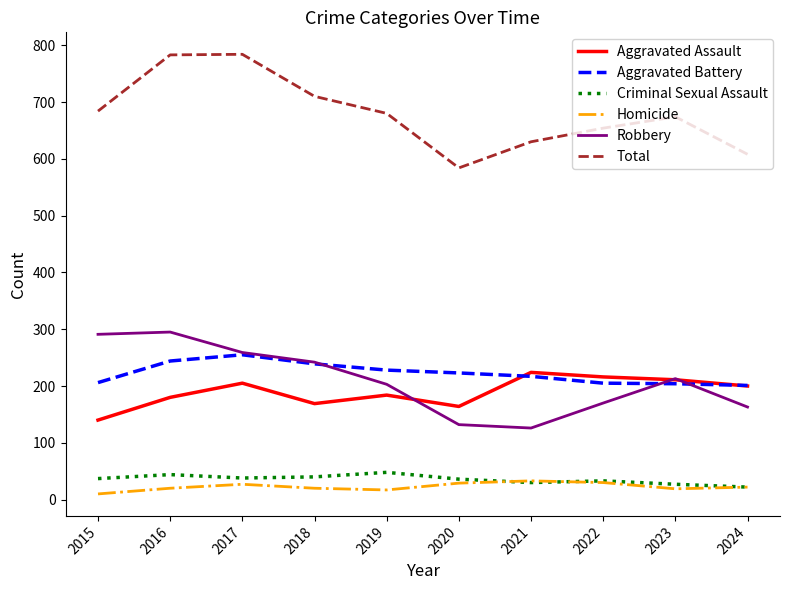

Which series has the largest total across all categories?

Total